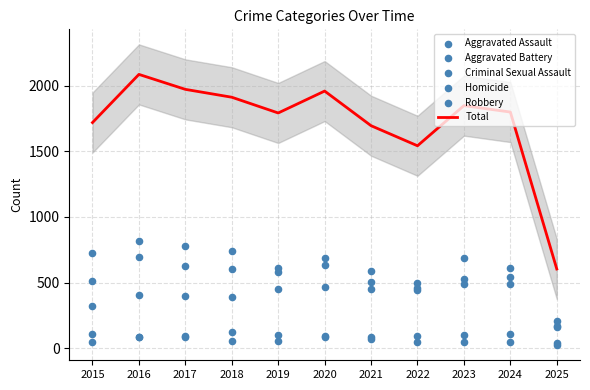

Which series contains the highest Y value?

Total